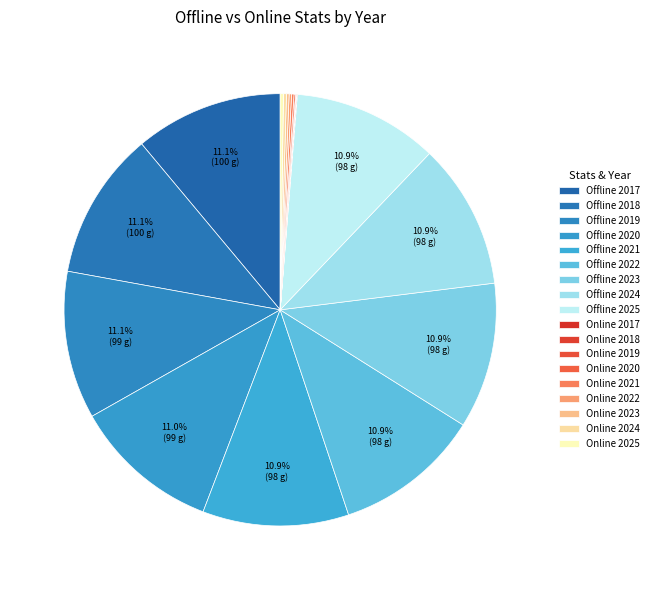

To the nearest percent, what is the difference between the largest and smallest slice percentages?

11%